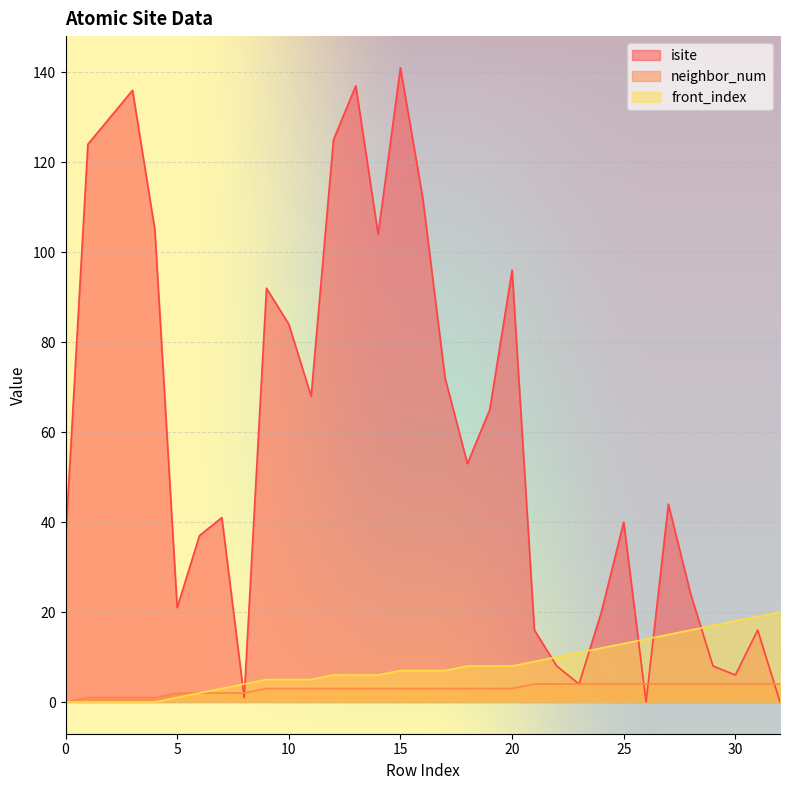

The isite series shows 68 at 11. True or false?

True